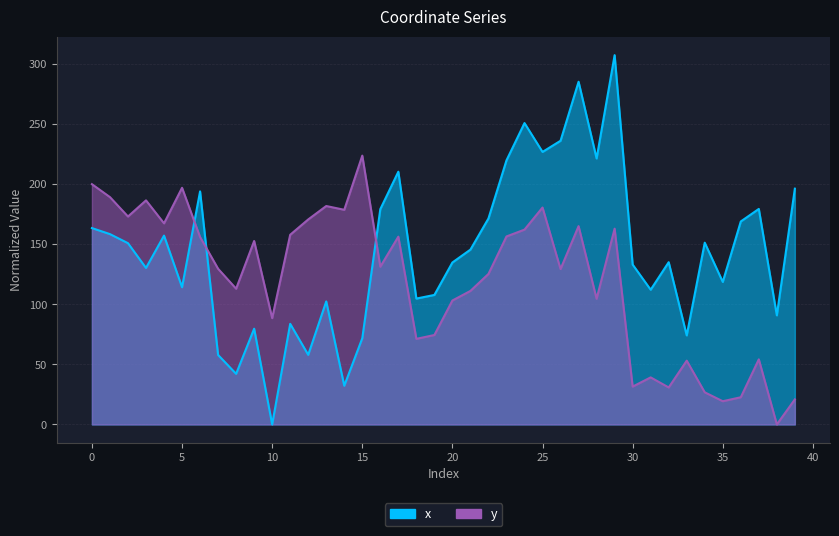

Is it true that x equals 132.3 at 38?

False